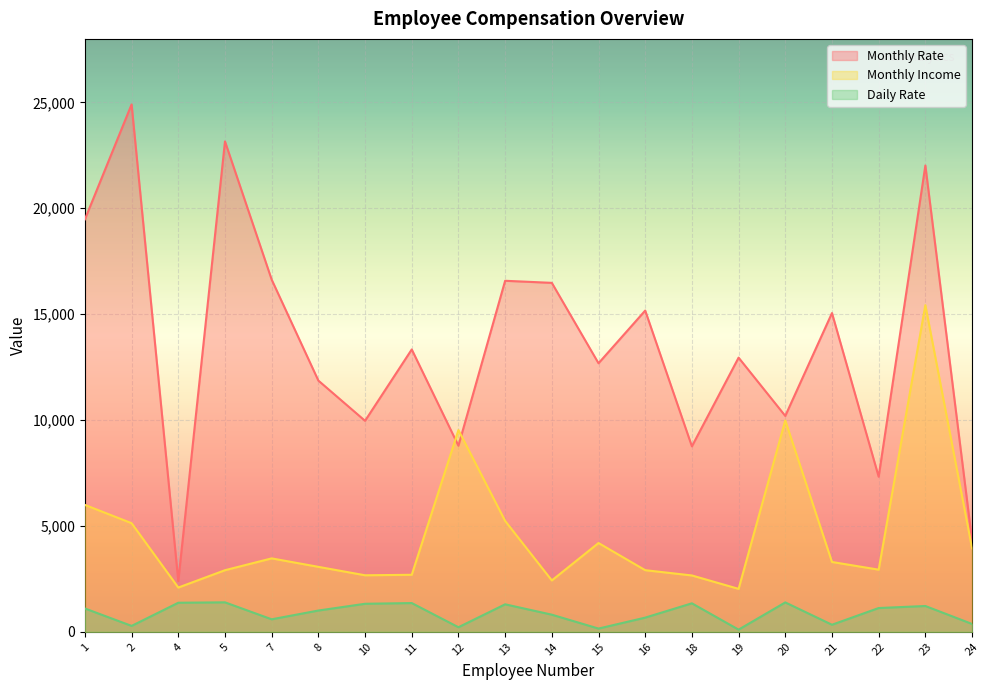

What is the difference between the second highest and minimum values in the Monthly Rate series?

20763